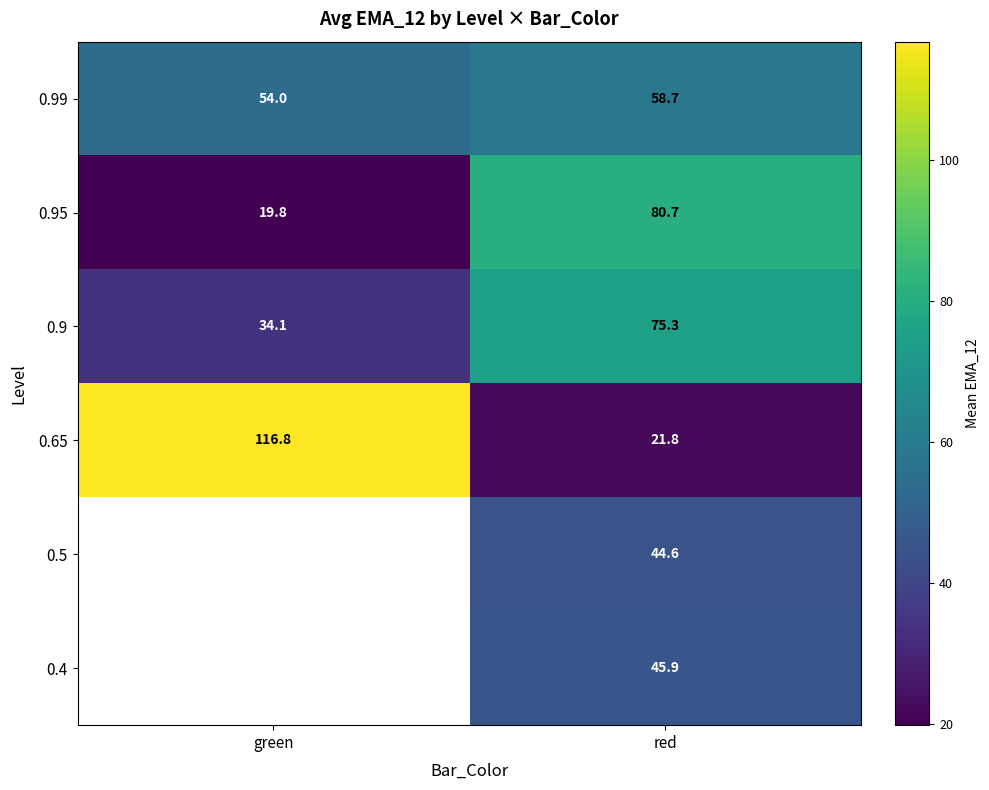

Is the value of 0.9 at red greater than the value of 0.65 at red?

Yes